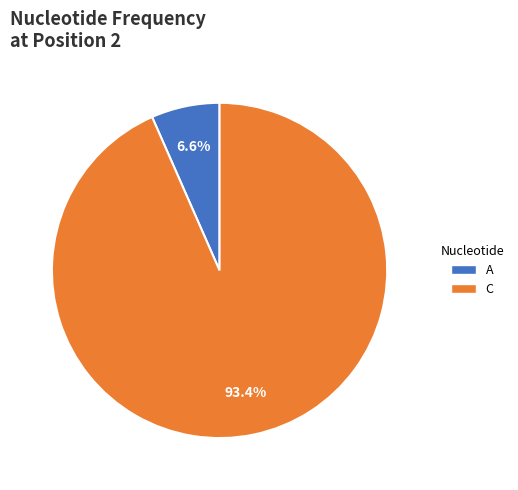

Is there any slice that represents more than half of the pie?

Yes